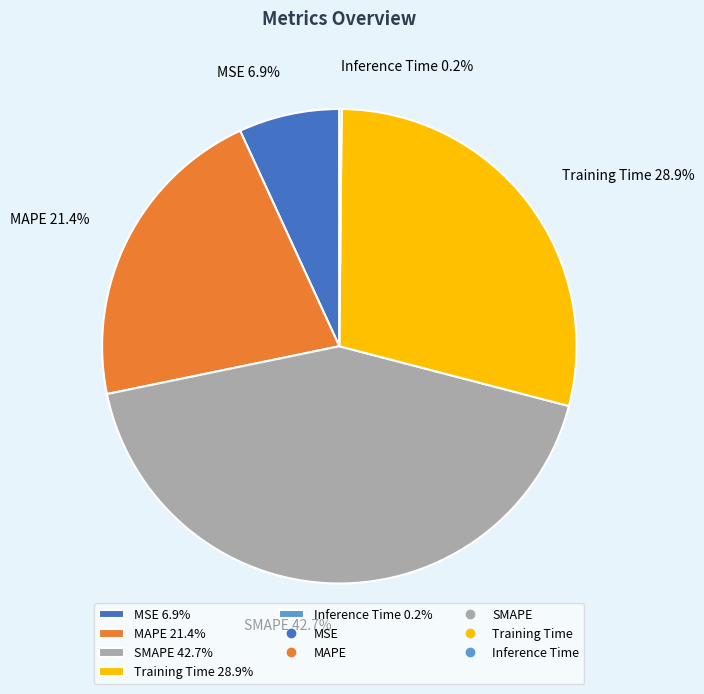

Do Training Time 28.9% and SMAPE 42.7% together represent more than half of the pie?

Yes